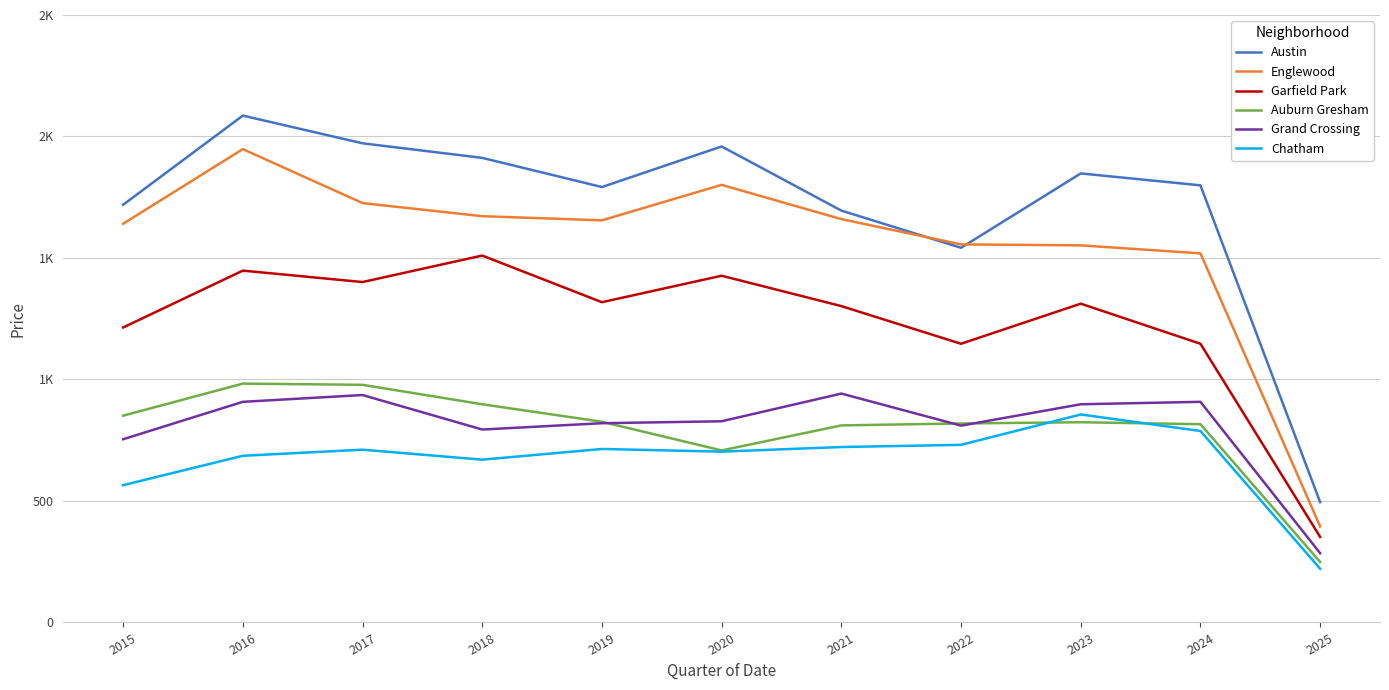

What are all the series names shown in the legend?

Austin, Englewood, Garfield Park, Auburn Gresham, Grand Crossing, Chatham